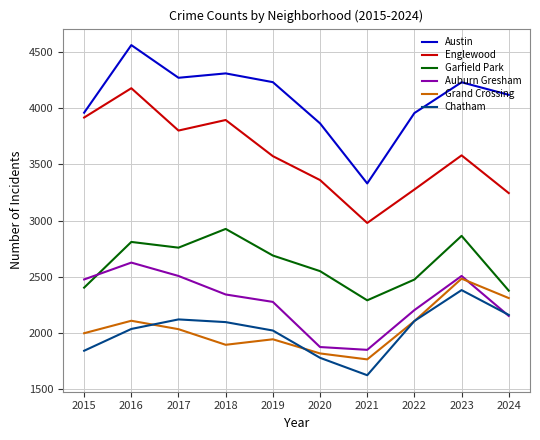

True or false: Englewood and Austin cross at least once.

False